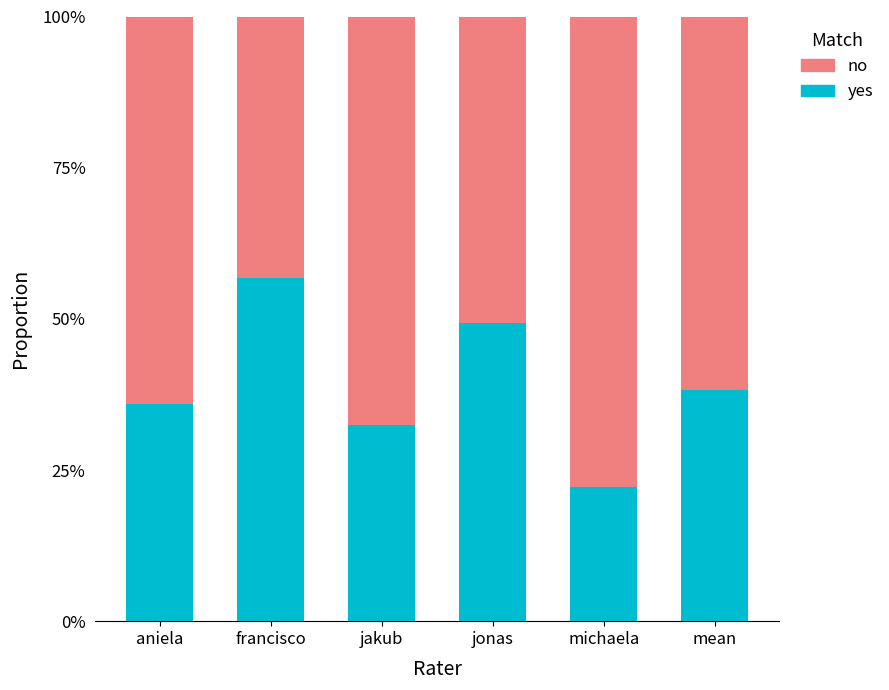

What is the difference between the yes values at aniela and jonas?

13.5